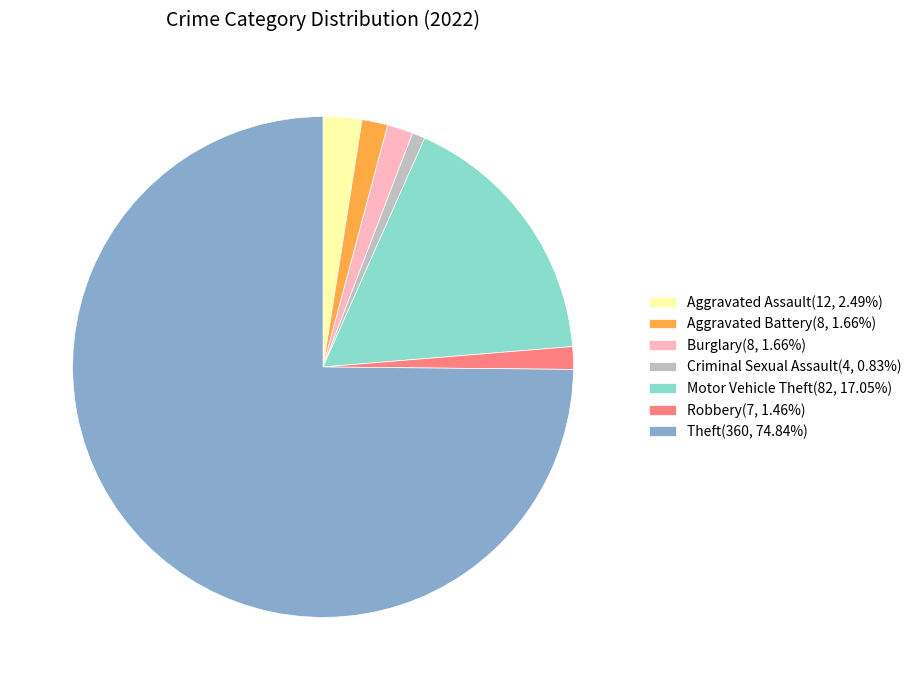

Combined, do Motor Vehicle Theft(82, 17.05%) and Aggravated Assault(12, 2.49%) account for over 50%?

No